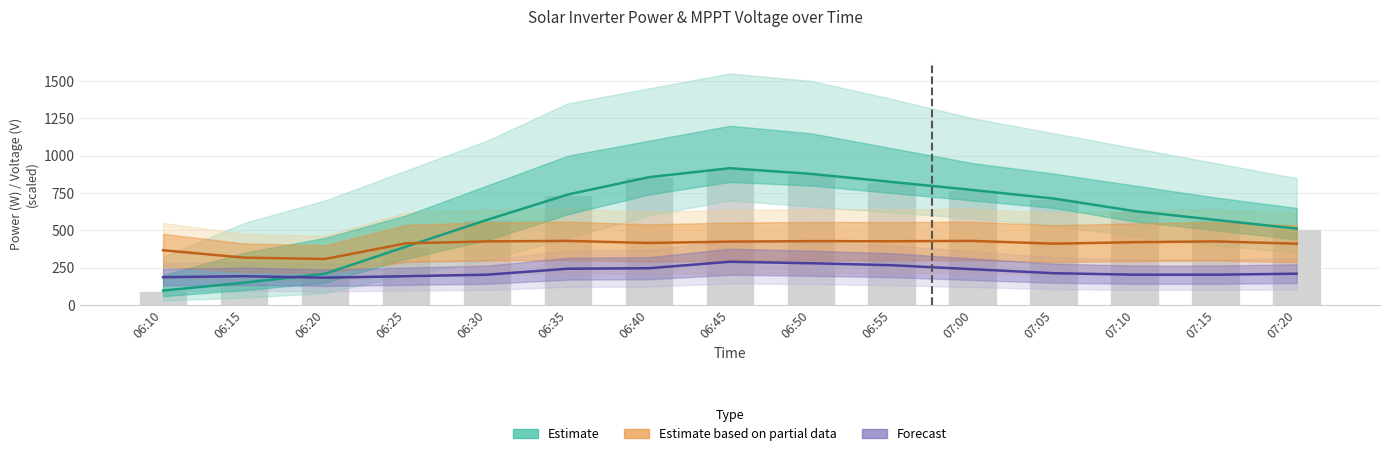

The value of V MPPT 4 line at 06:30 is 218.4. True or false?

False